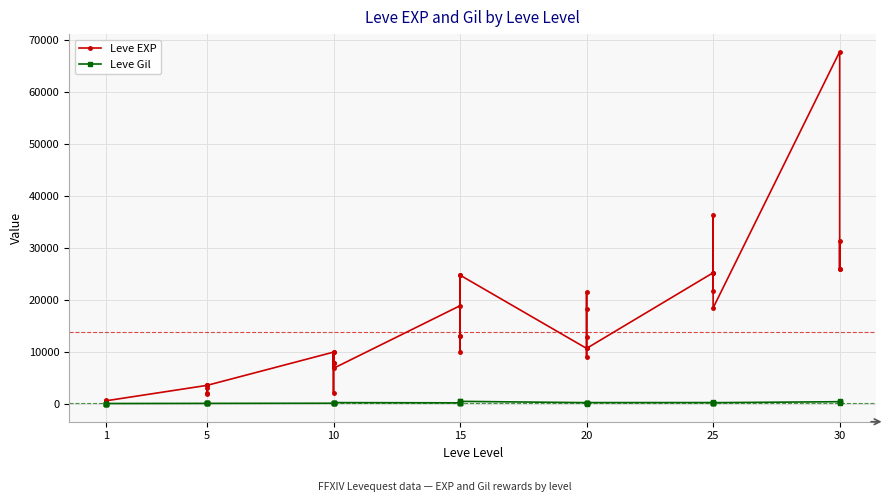

At how many categories does at least one series exceed 1060?

34